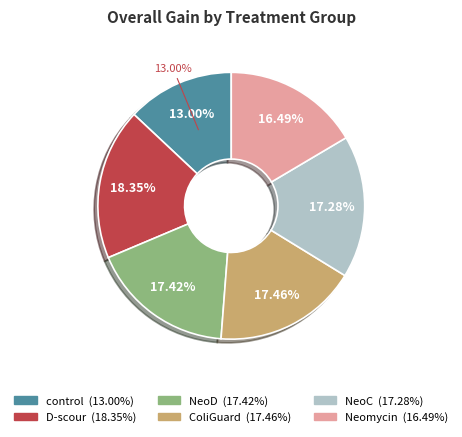

Is the sum of control and NeoC greater than half?

No